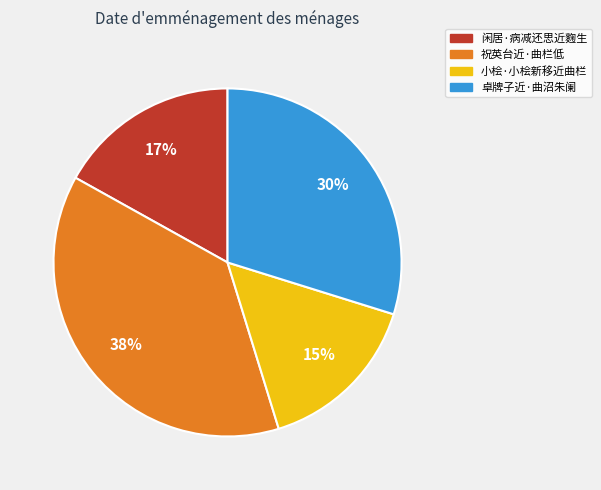

To the nearest percent, what is the average slice percentage?

25%